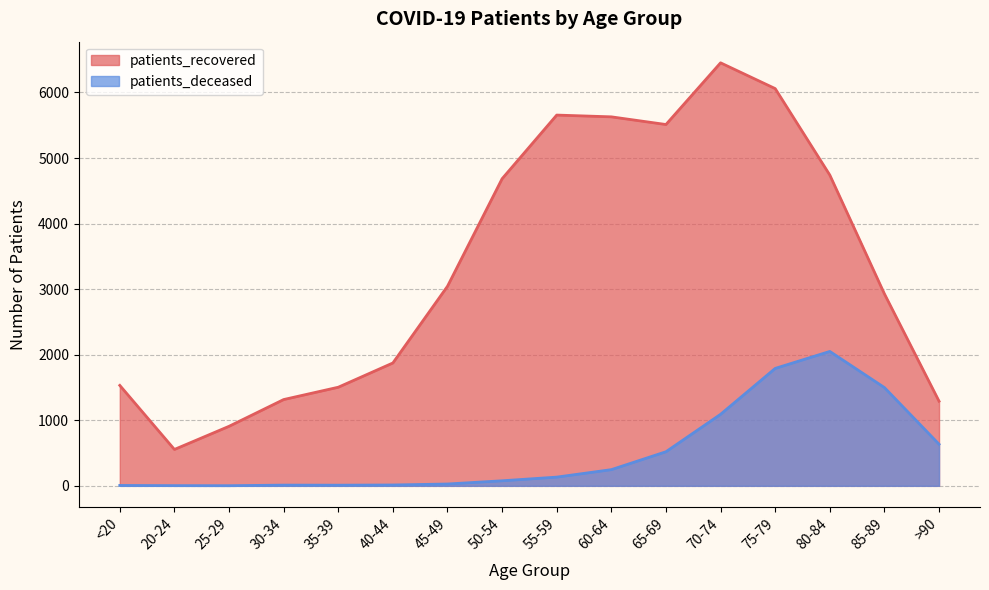

Rank the series at >90 from lowest to highest value.

patients_deceased, patients_recovered